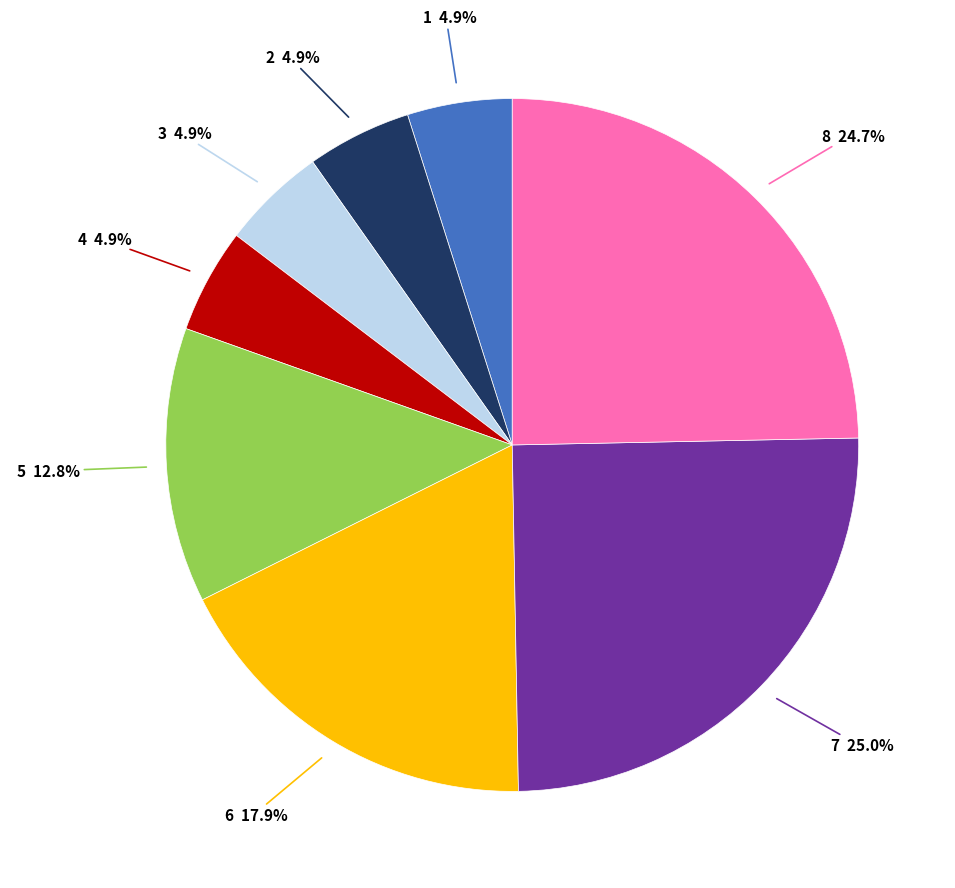

What is the smallest slice in the pie chart?

1